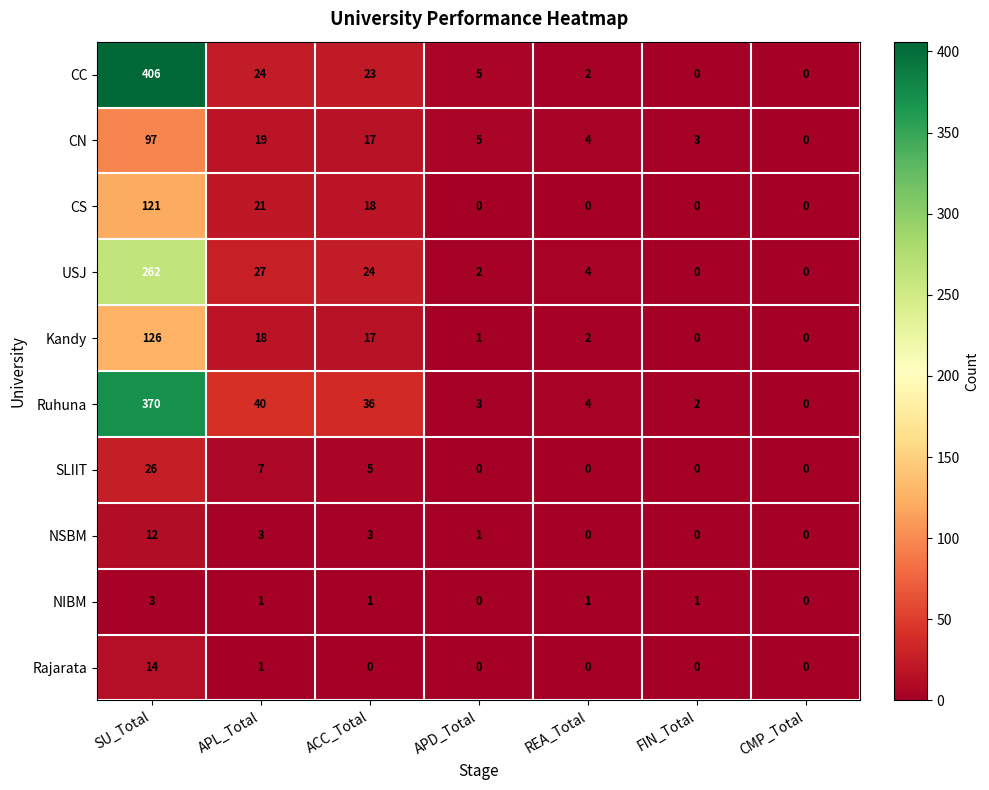

What is the difference between the maximum and minimum values in the Kandy series?

126